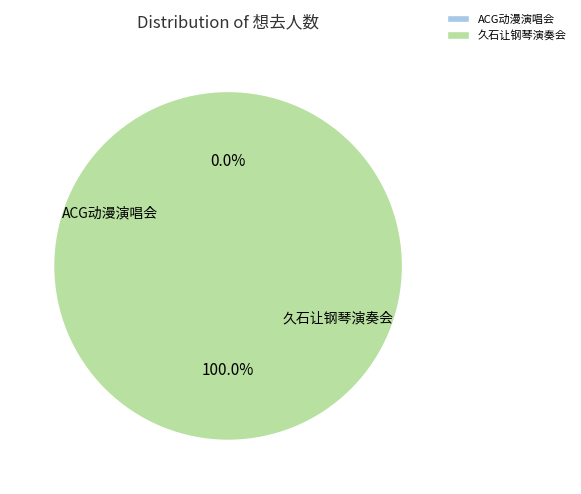

To the nearest percent, what is the combined percentage of 合肥·跨越二次元ACG神级动漫世界巡回演唱会 and 合肥·首届包河留声机音乐节—《菊次郎的夏天》久石让钢琴曲梦幻之旅演奏会?

100%